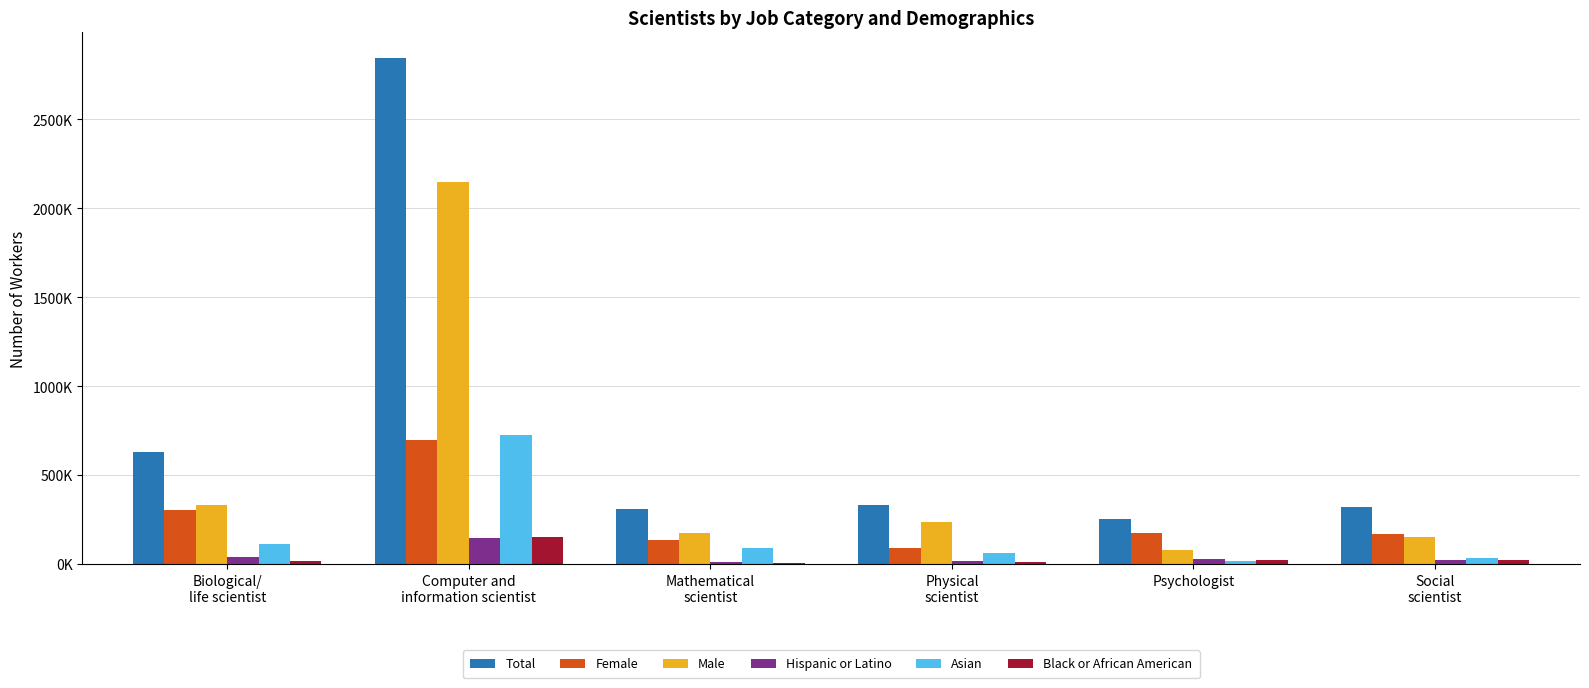

Does the chart contain stacked bars?

No